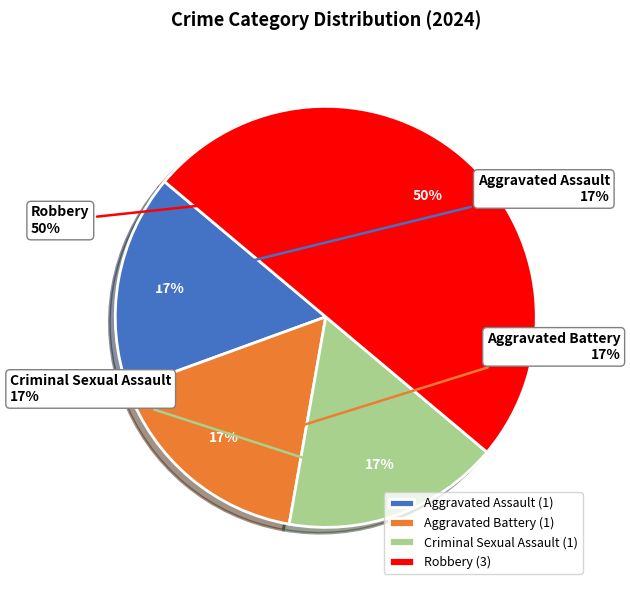

To the nearest percent, what is the difference between the Aggravated Assault and Robbery slice percentages?

33%